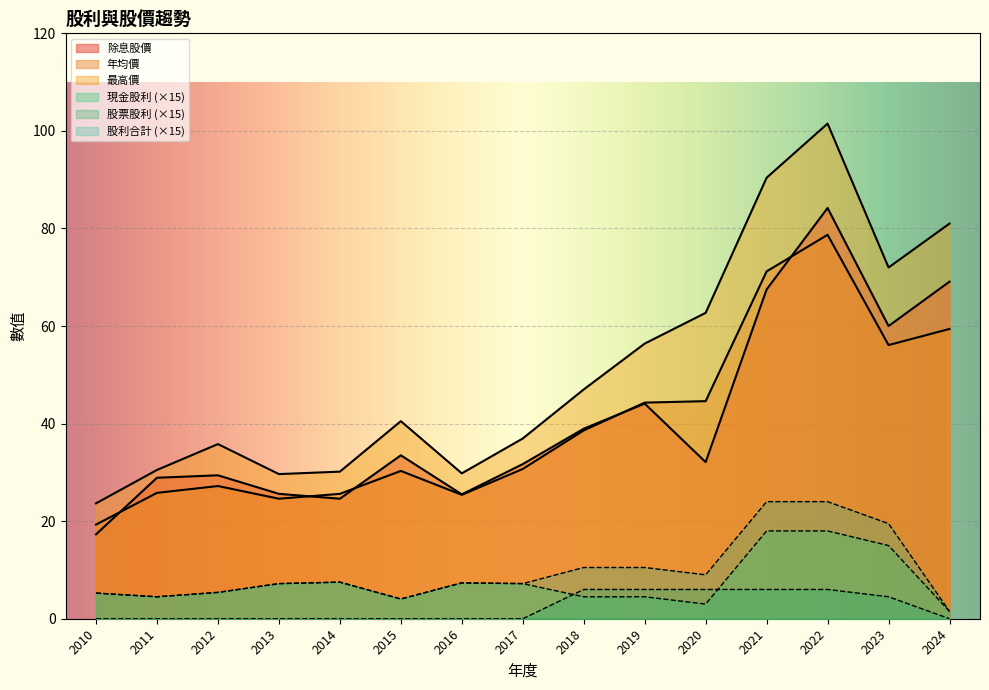

How many values in the 最高價 series are below 40?

7